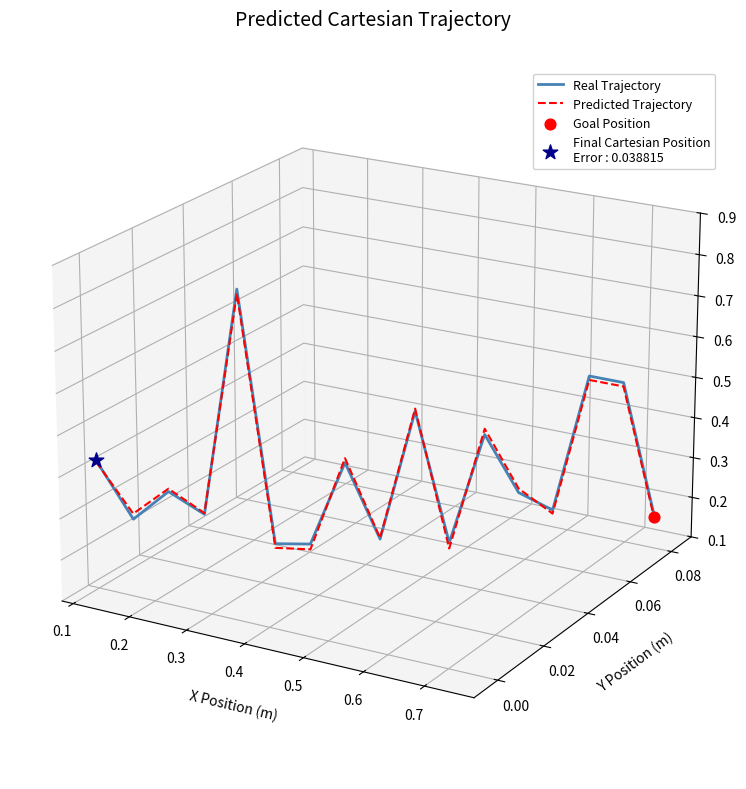

At which category is the sum across all series the highest?

0.4